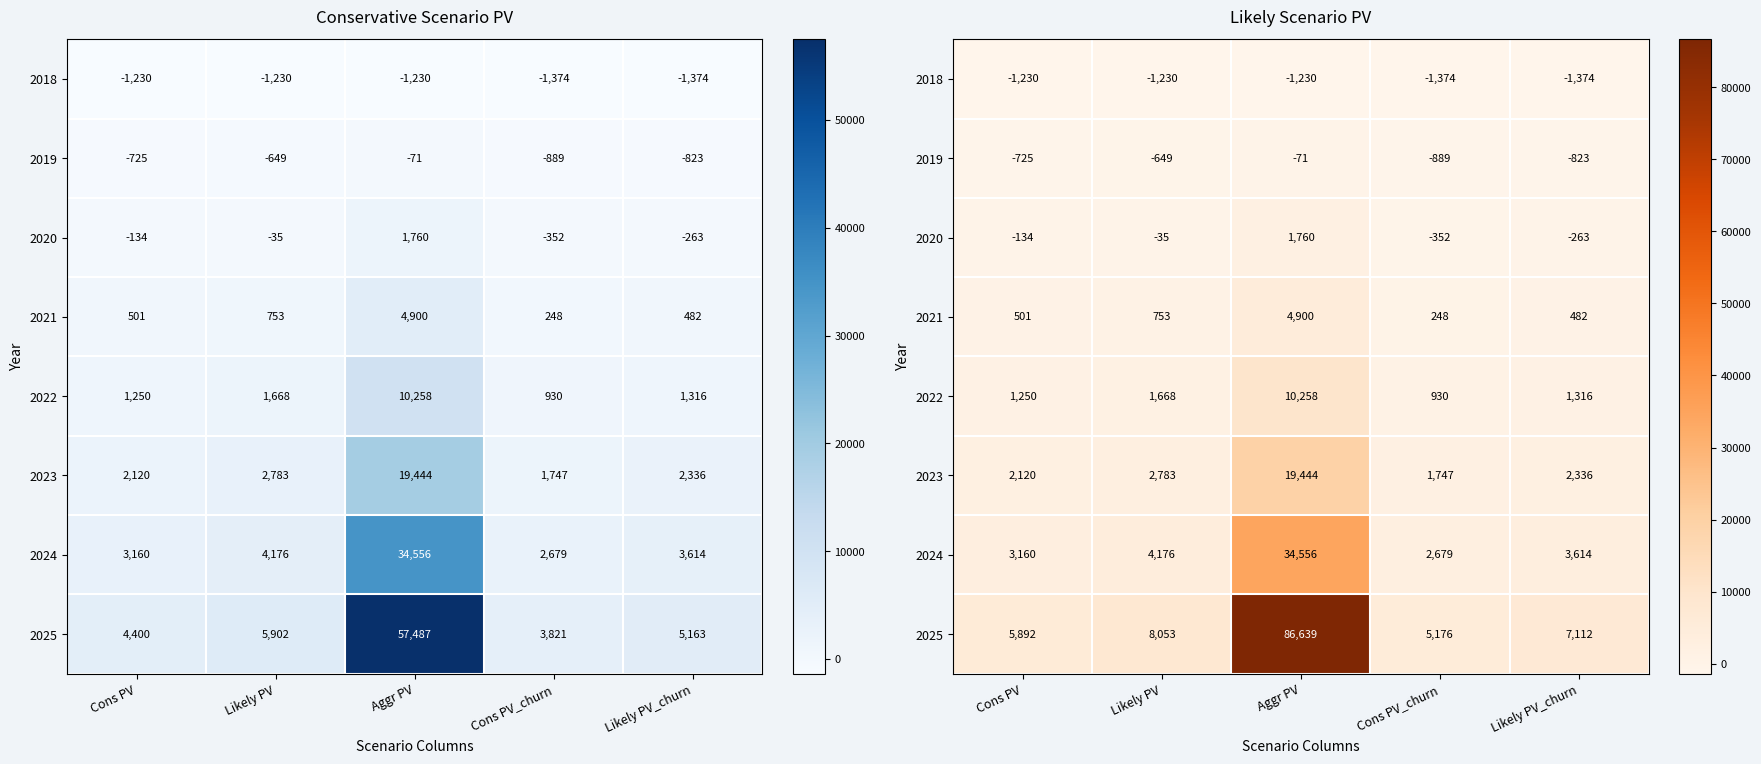

The 2023 series shows 1112.1 at Likely PV. True or false?

False